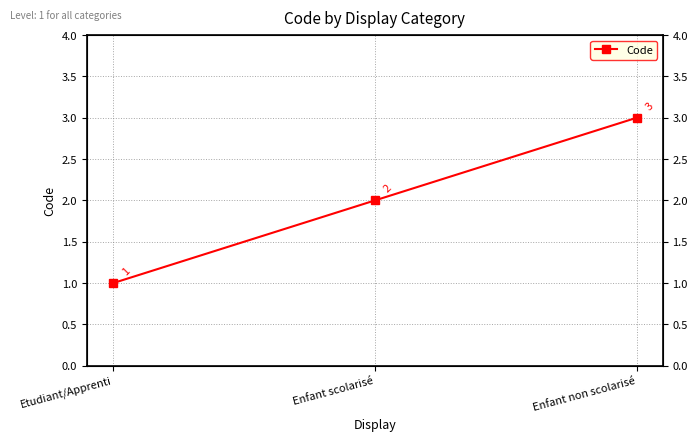

List the labels in order of value, smallest first.

Etudiant/Apprenti, Enfant scolarisé, Enfant non scolarisé